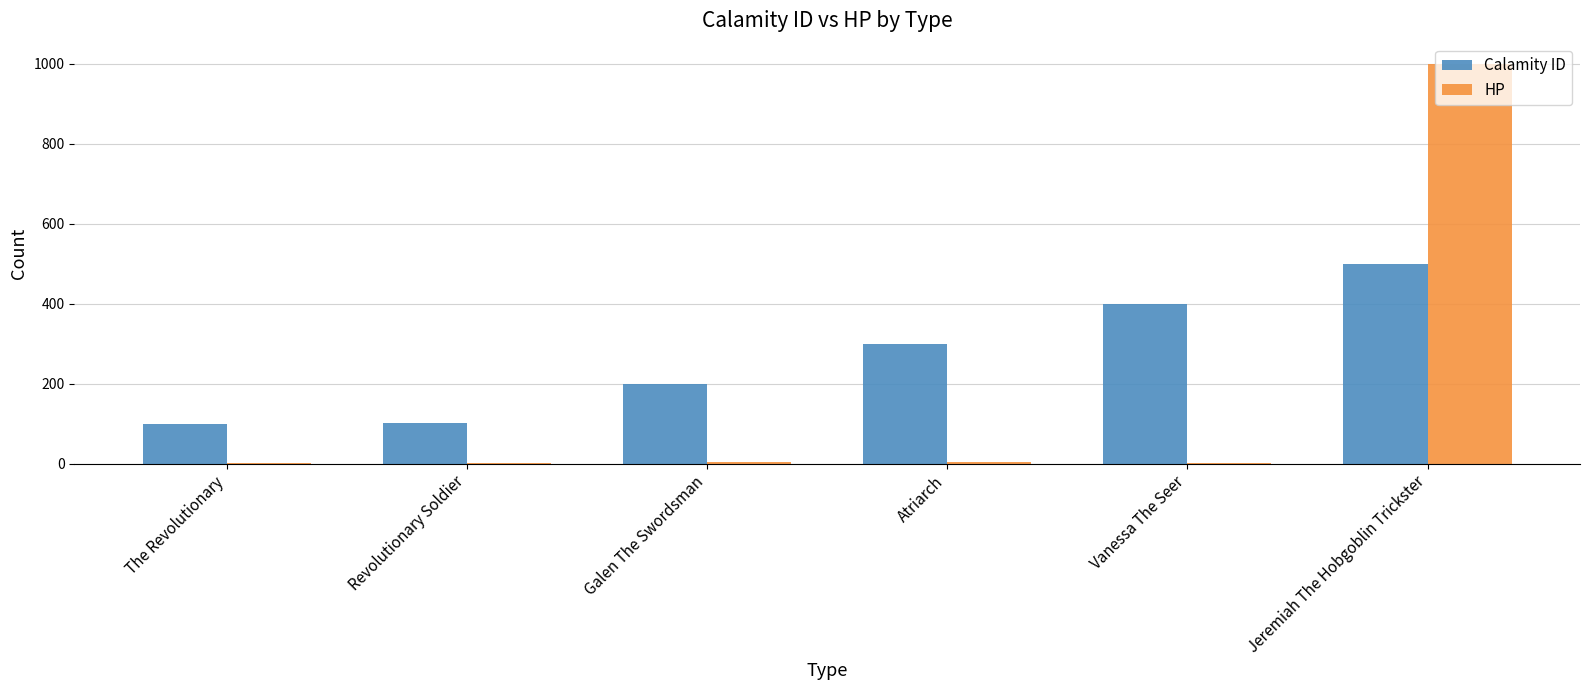

Which series changed the most between Revolutionary Soldier and Galen The Swordsman?

Calamity ID